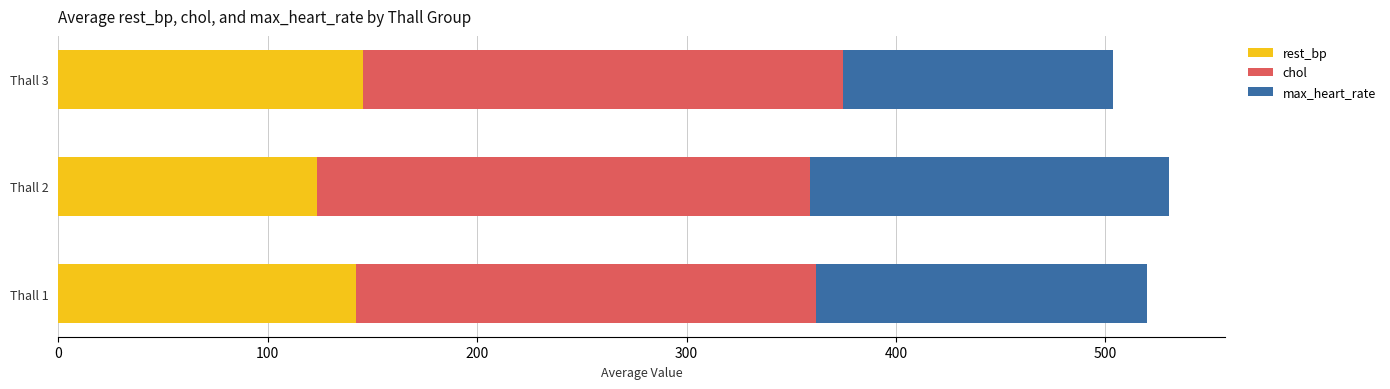

How many categories are shown in the chart?

3